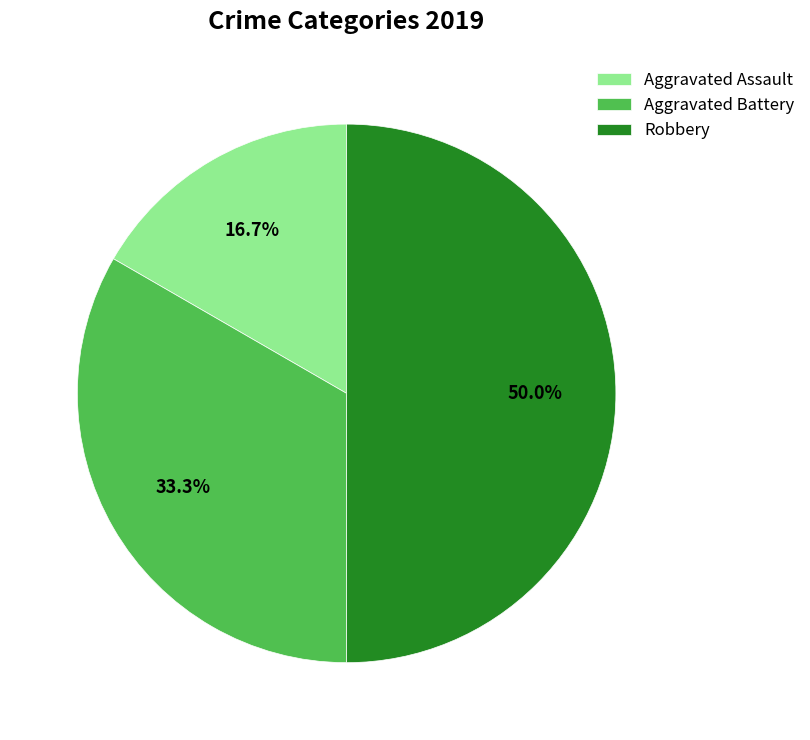

What is the ratio of the value at Aggravated Assault to the value at Robbery?

0.3